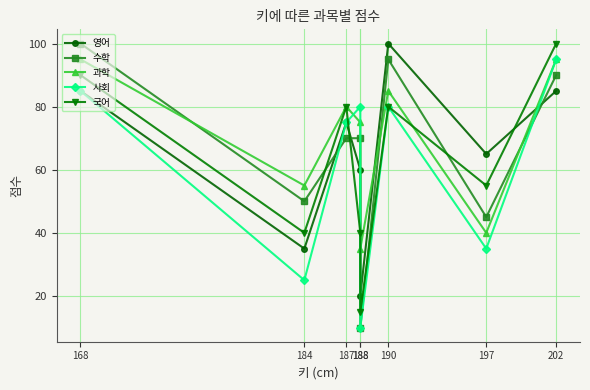

What is the difference between the highest and lowest values at 202?

15